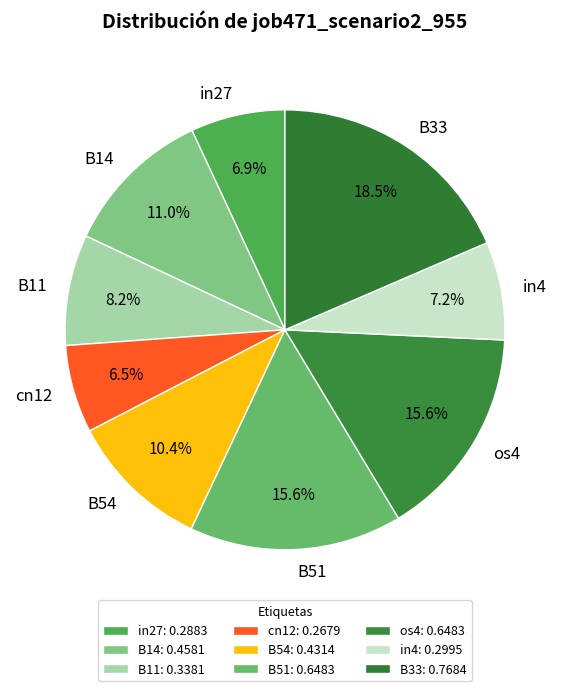

The in4 slice represents 7% of the pie. True or false?

True